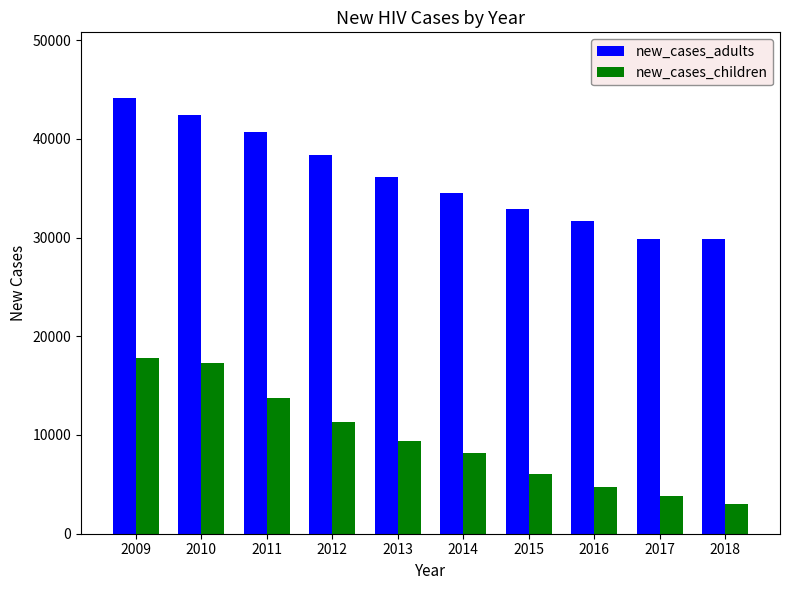

What is the difference between the maximum and minimum values in the new_cases_adults series?

14288